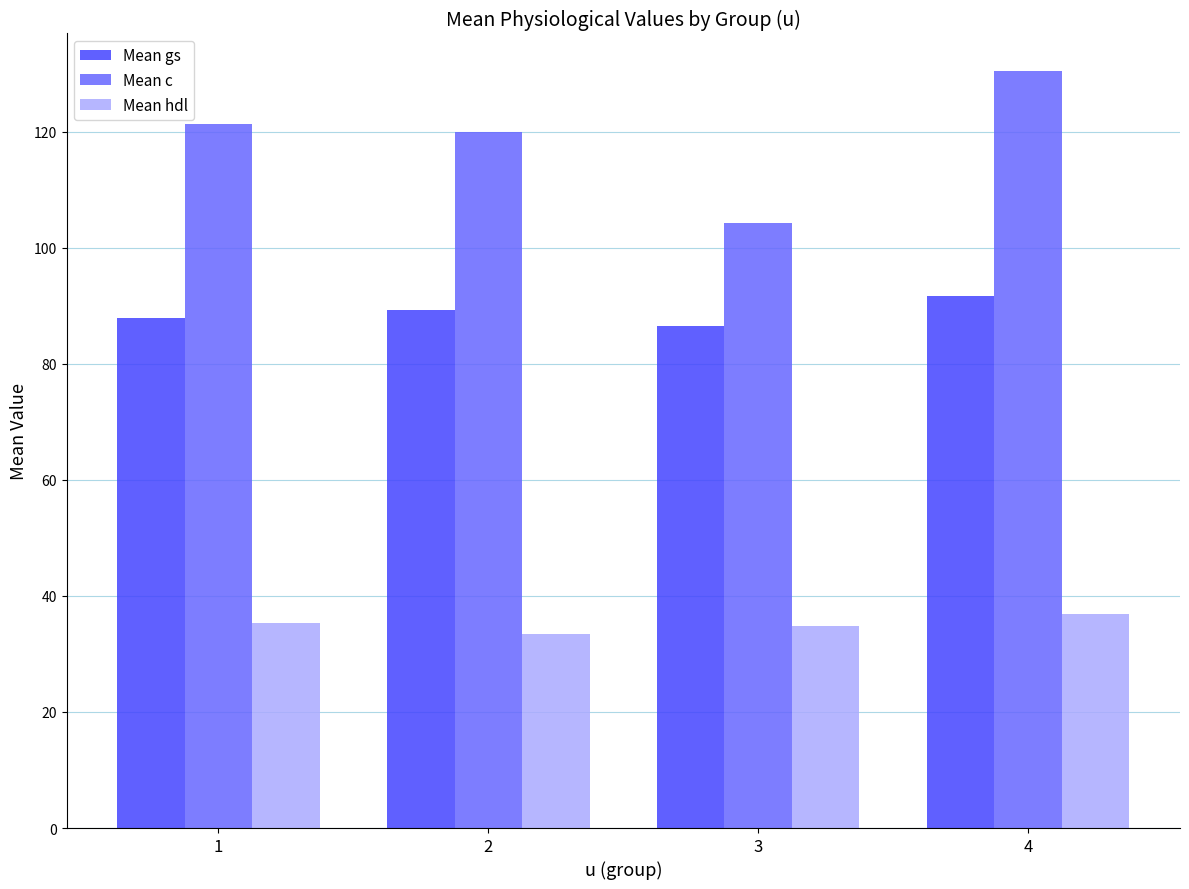

Where does the Mean gs series first go above 89?

2